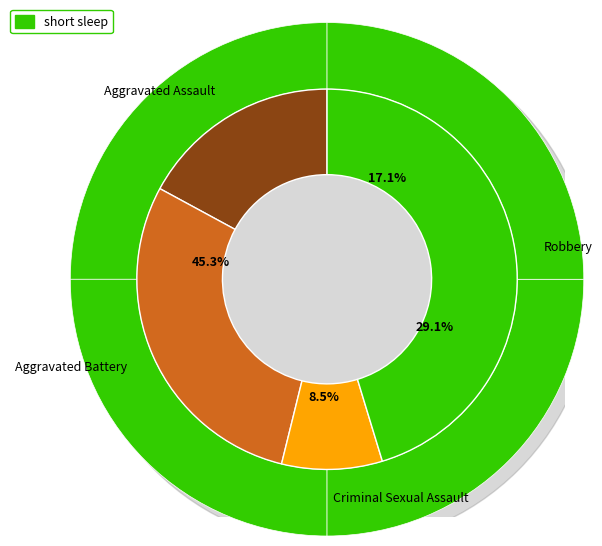

To the nearest percent, what portion does Criminal Sexual Assault represent?

9%